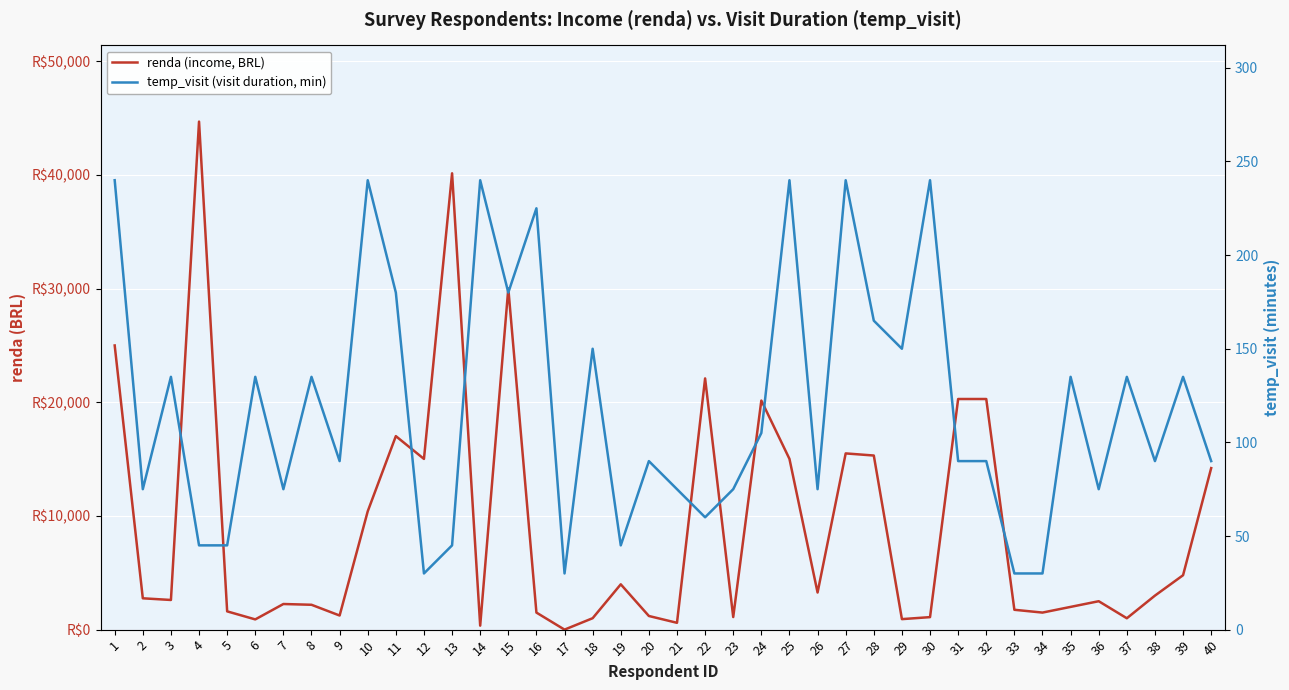

Reading right to left, transcribe all the data shown in this chart.

renda (income, BRL): 40=14210	39=4787	38=2993	37=1000	36=2500	35=2000	34=1500	33=1746	32=20289	31=20289	30=1100	29=924	28=15317	27=15503	26=3265	25=15020	24=20154	23=1106	22=22101	21=600	20=1200	19=3986	18=1005	17=0	16=1500	15=30021	14=350	13=40145	12=15019	11=17024	10=10408	9=1241	8=2187	7=2254	6=900	5=1607	4=44694	3=2609	2=2756	1=25000
temp_visit (visit duration, min): 40=90	39=135	38=90	37=135	36=75	35=135	34=30	33=30	32=90	31=90	30=240	29=150	28=165	27=240	26=75	25=240	24=105	23=75	22=60	21=75	20=90	19=45	18=150	17=30	16=225	15=180	14=240	13=45	12=30	11=180	10=240	9=90	8=135	7=75	6=135	5=45	4=45	3=135	2=75	1=240